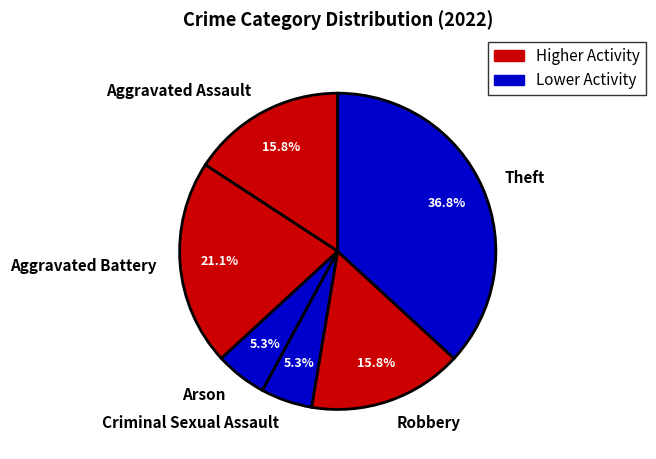

Is it true that Criminal Sexual Assault is 5% of the pie?

True